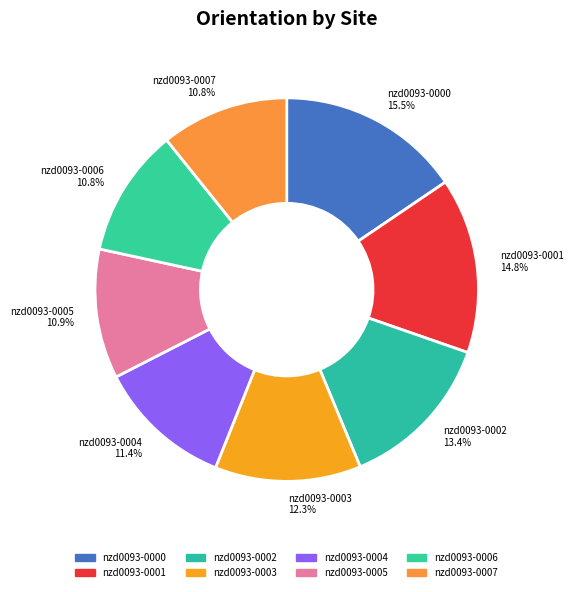

Count the number of slices in the pie.

8